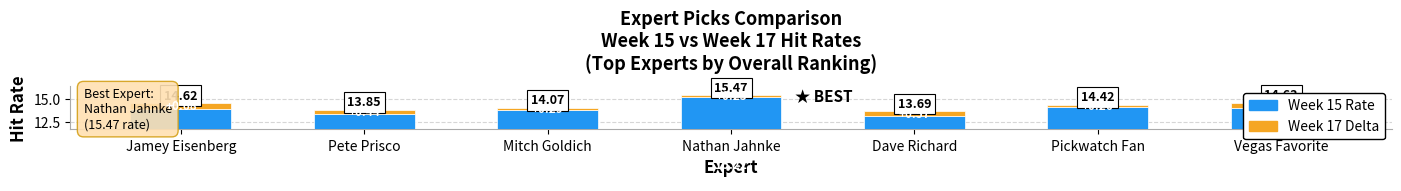

List the series in order of their peak value, highest first.

Week 15 Rate, Week 17 Delta